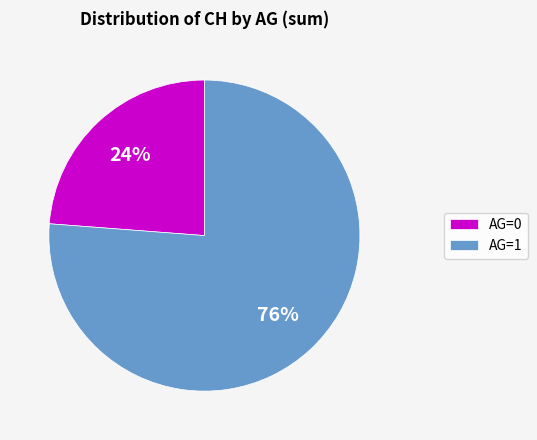

How many segments does this pie chart have?

2